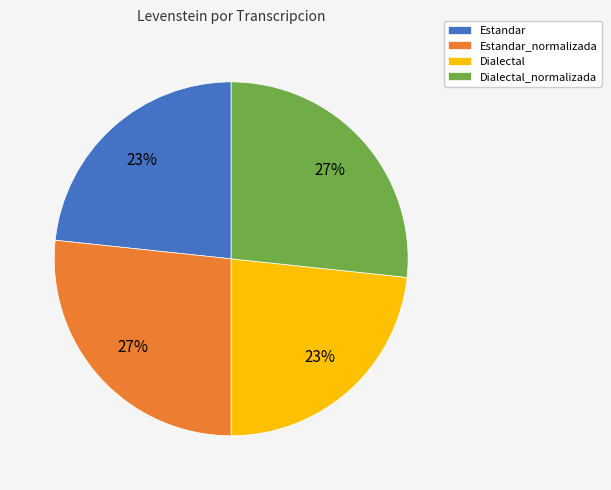

To the nearest percent, what portion does Dialectal_normalizada represent?

27%